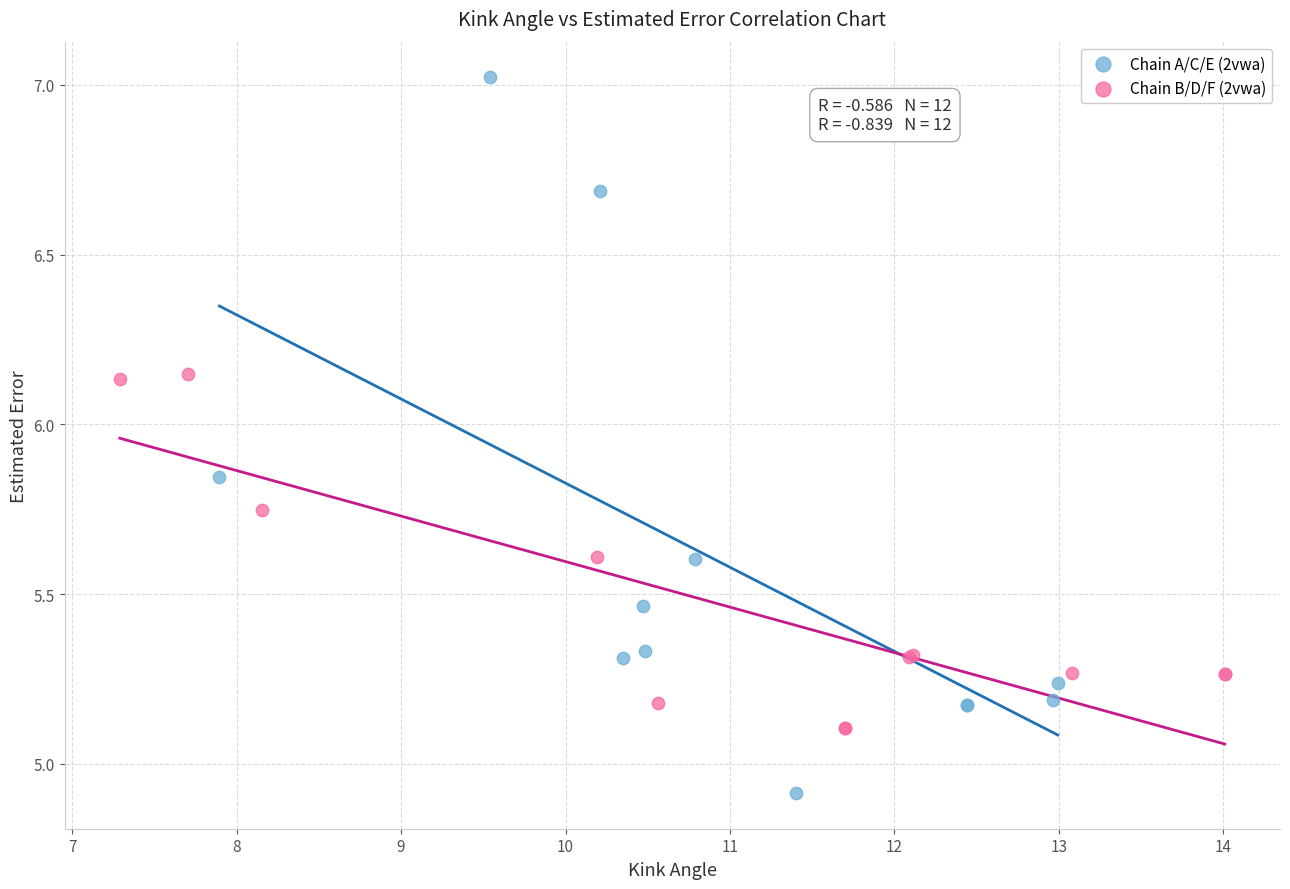

Which series reaches the minimum Y coordinate?

Chain A/C/E (2vwa)